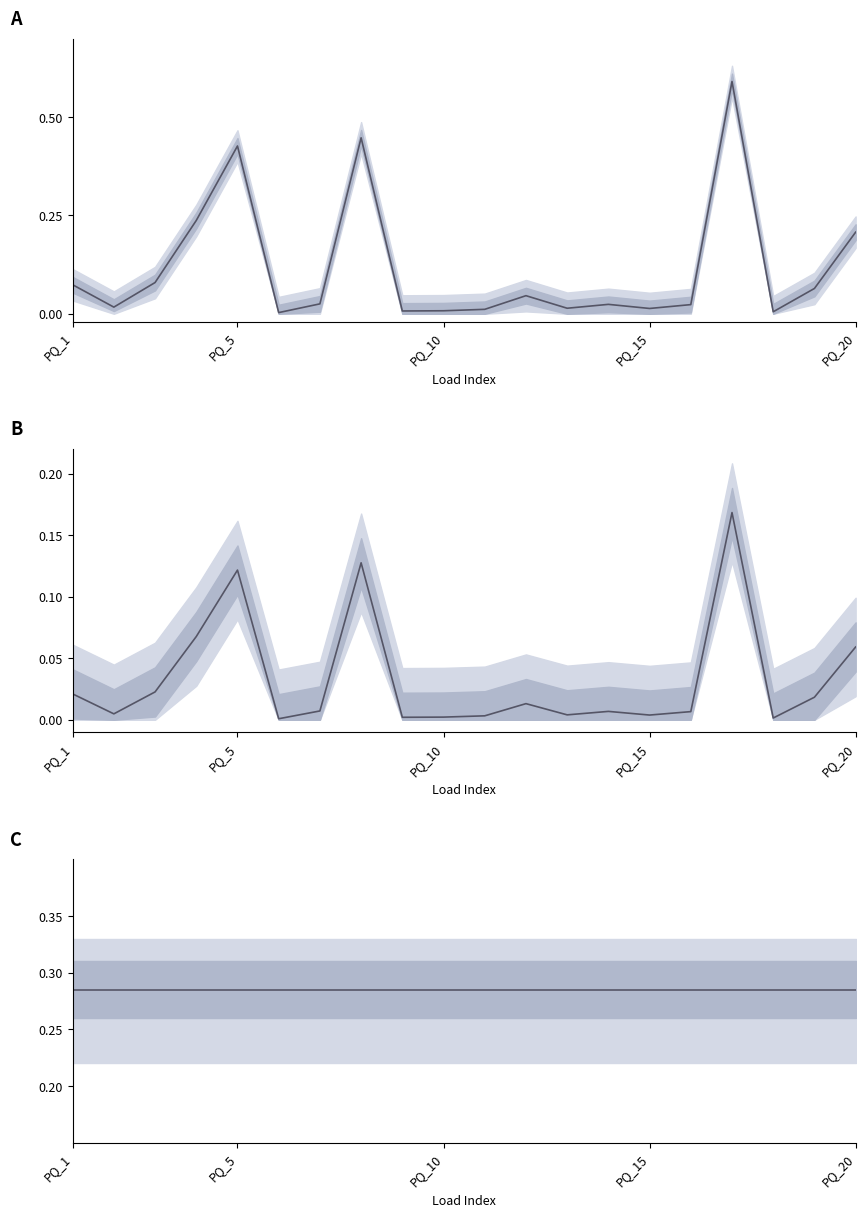

True or false: ratio (q0/p0) has more than 0 interior local peaks.

False